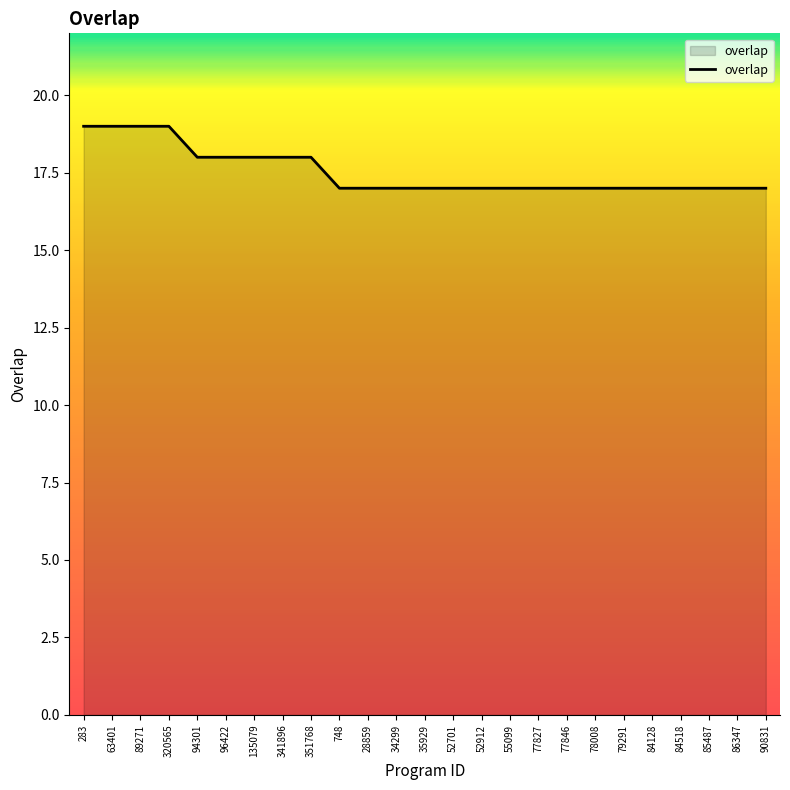

What is the maximum value shown in the chart?

19